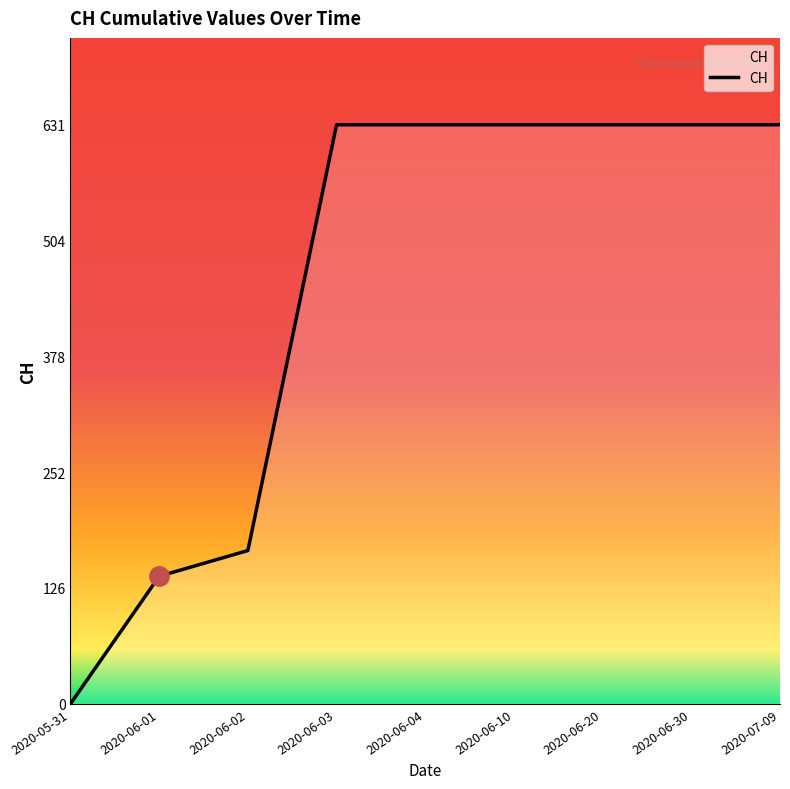

What position from the right is 2020-06-04?

5